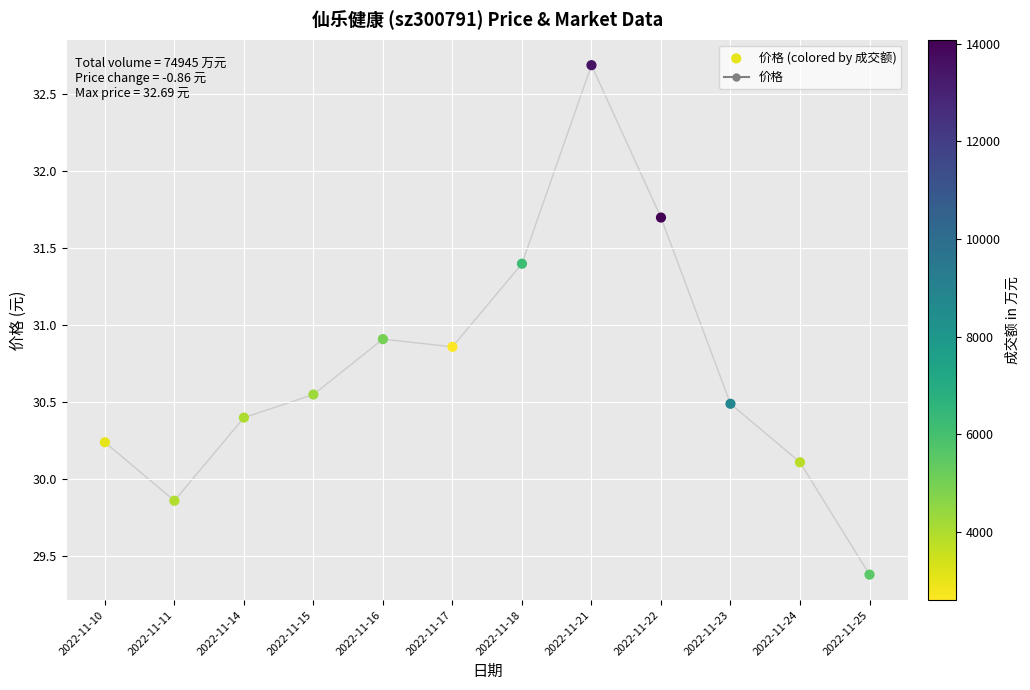

What is the range of Y values (max minus min)?

3.3